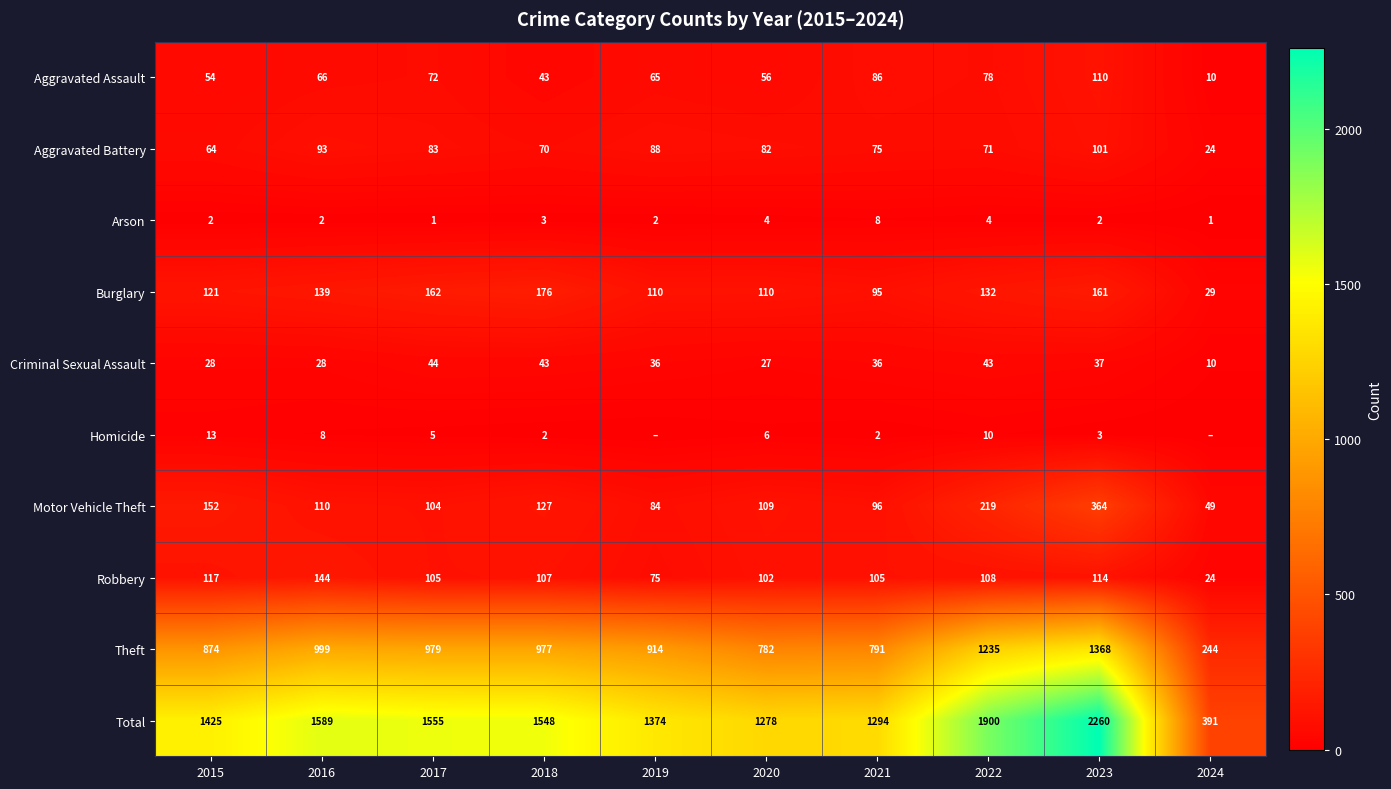

Where is Burglary nearest to the value 102?

2021